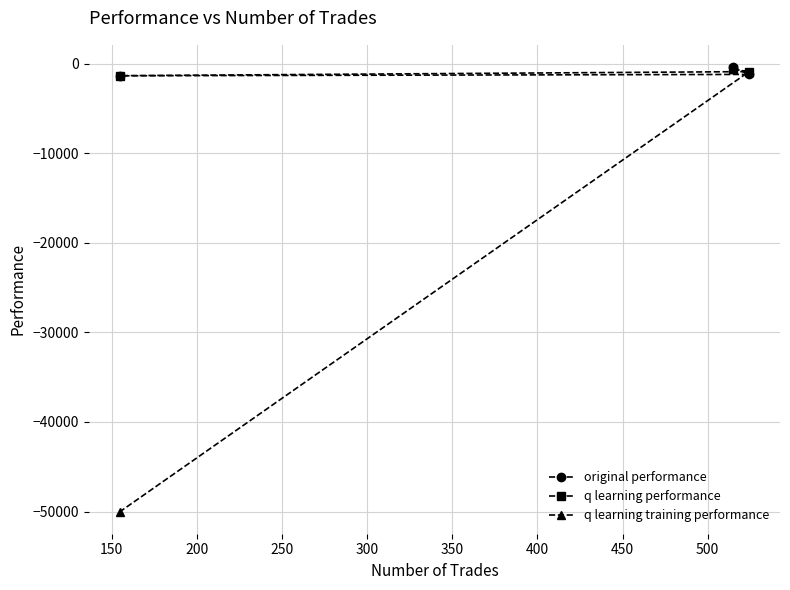

What is the sum of all original performance values?

-2829.6